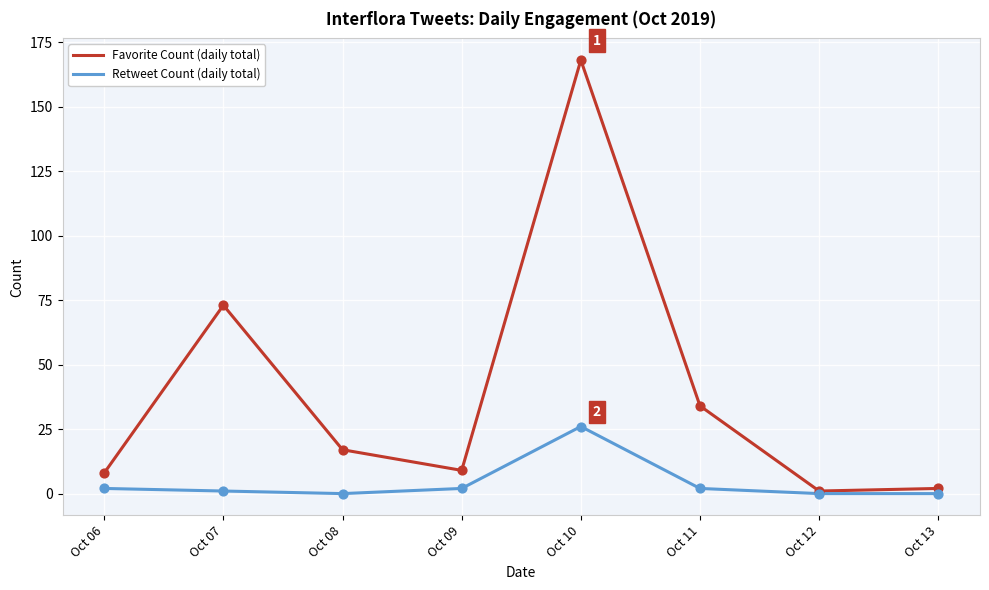

Which series has the largest total across all categories?

Favorite Count (daily total)